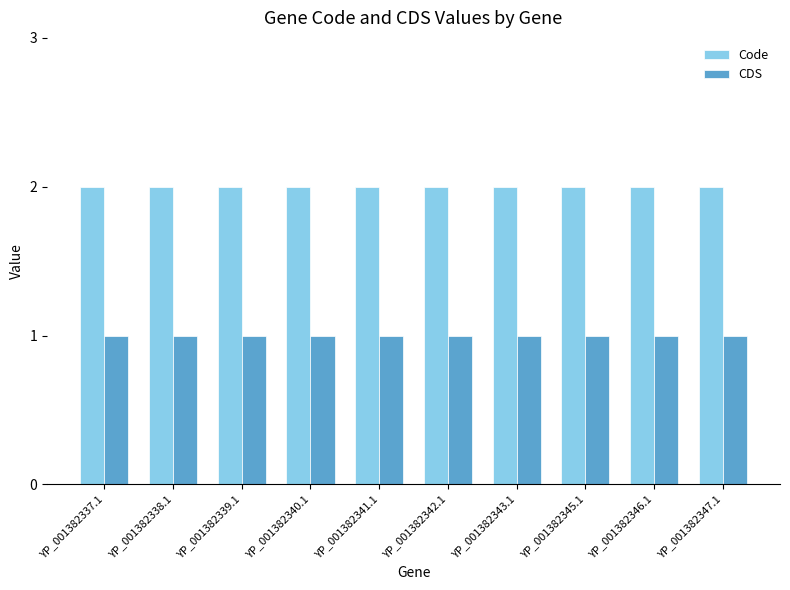

The CDS series shows 1 at YP_001382346.1. True or false?

True